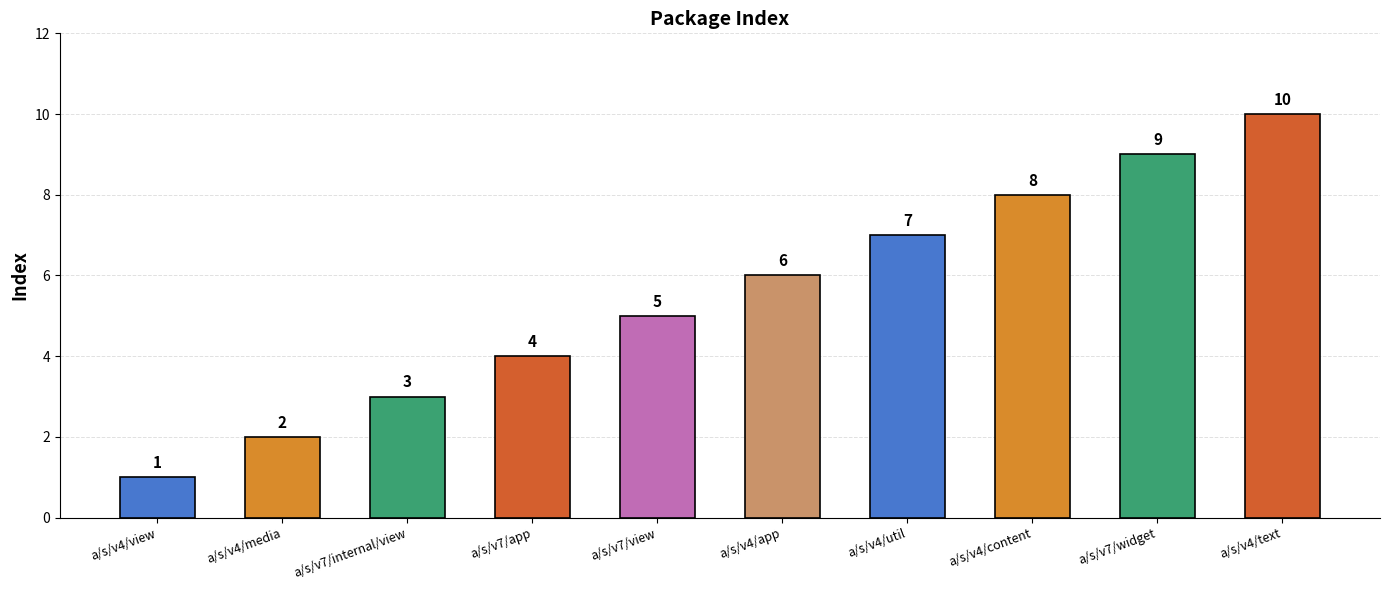

Reading left to right, list all the values displayed in this chart.

1	2	3	4	5	6	7	8	9	10